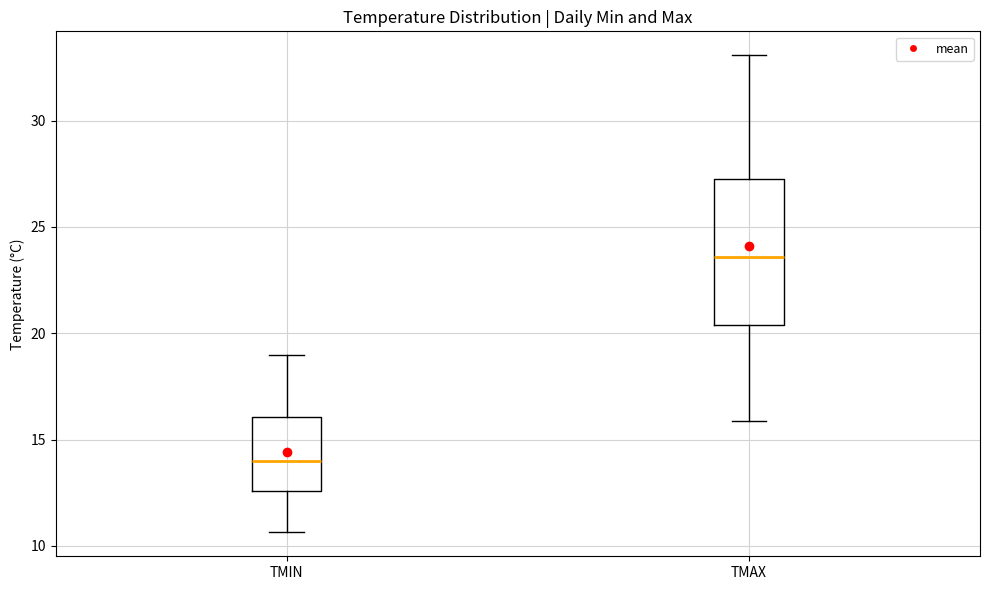

Where does the median line of the box for TMIN sit on the y-axis? The values are not printed on the chart, so give them approximately, as read against the axis.

14.0